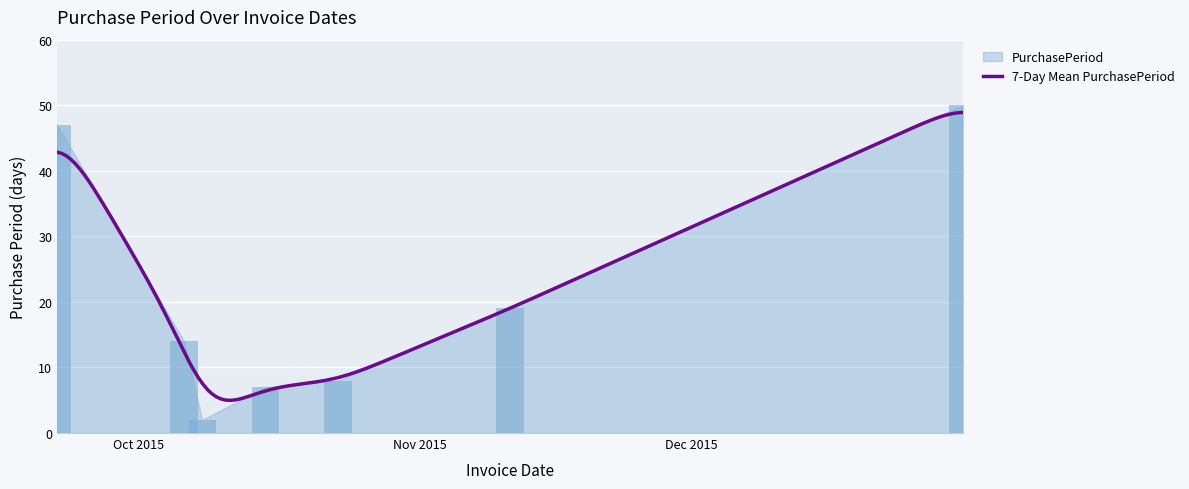

Does the chart contain stacked bars?

No